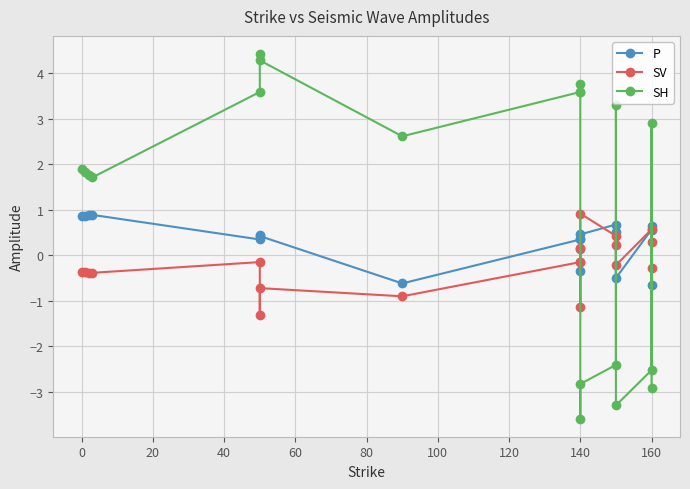

True or false: SV and SH cross at least once.

True